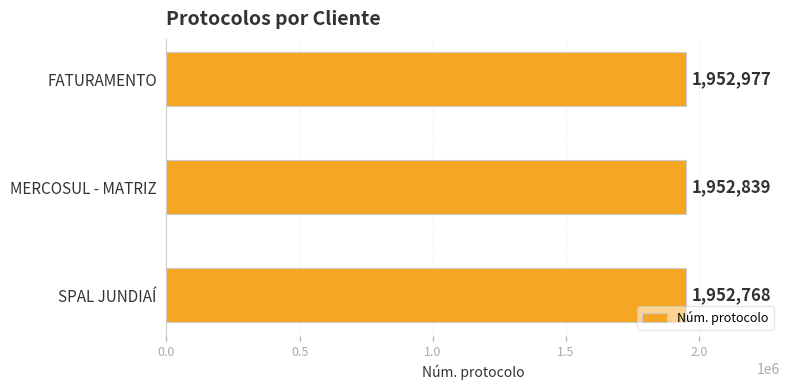

Is it true that the value at MERCOSUL - MATRIZ is 898390?

False